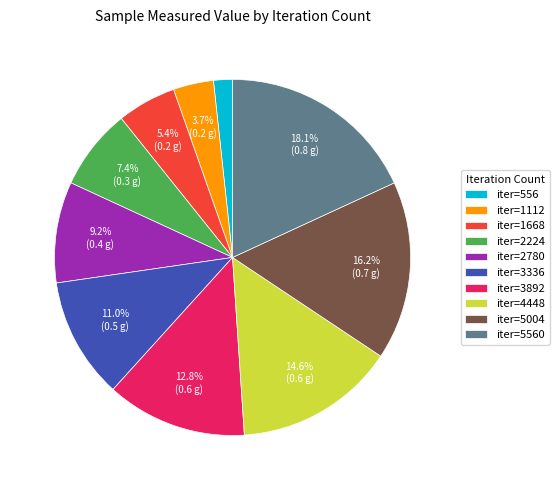

What portion of the pie excludes iter=3336?

89.0%